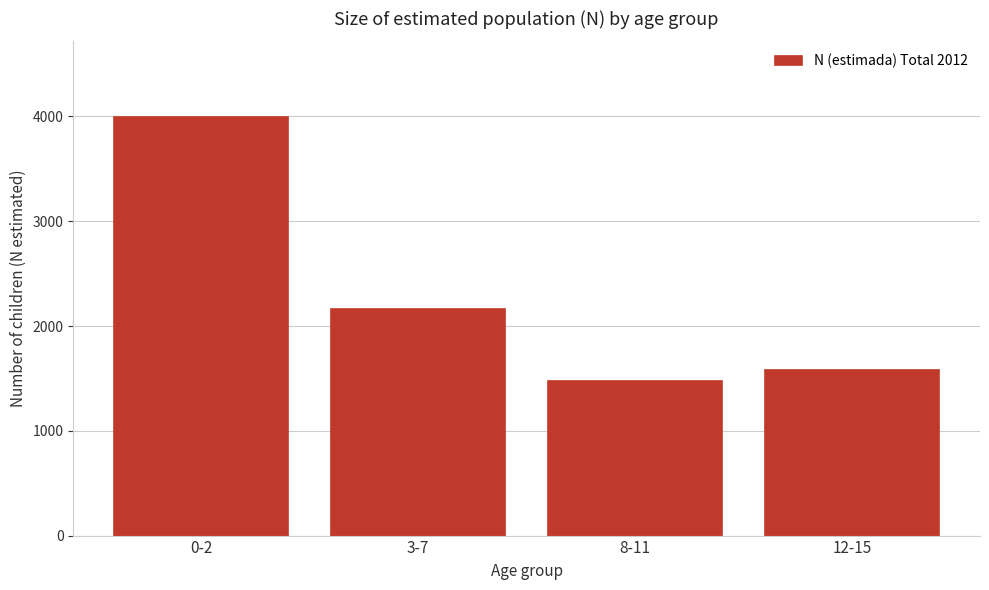

Reading left to right, what are all the values shown in this chart?

0-2=3997	3-7=2162	8-11=1478	12-15=1579